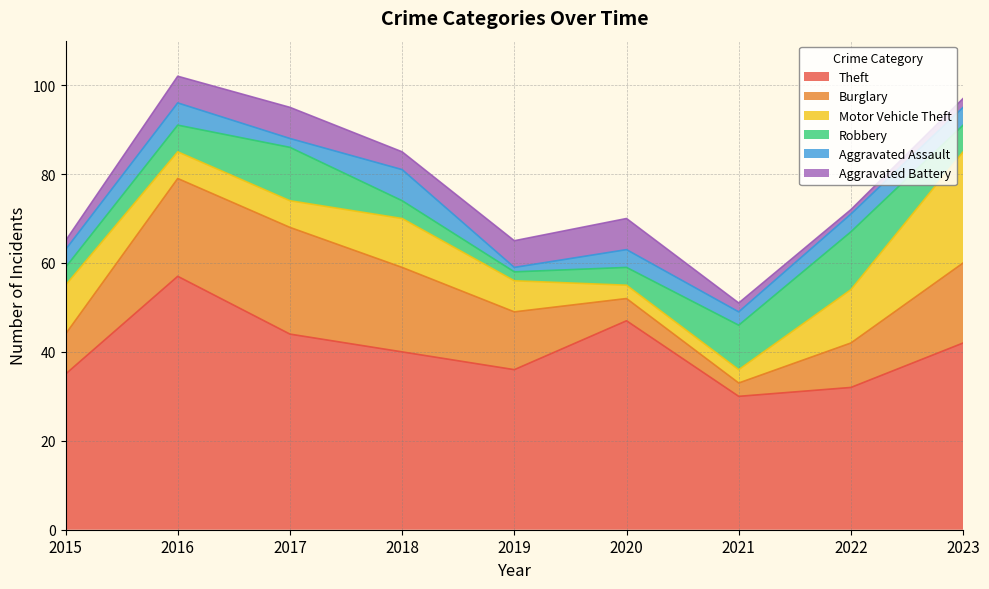

What is the difference between the Aggravated Battery values at 2018 and 2023?

2